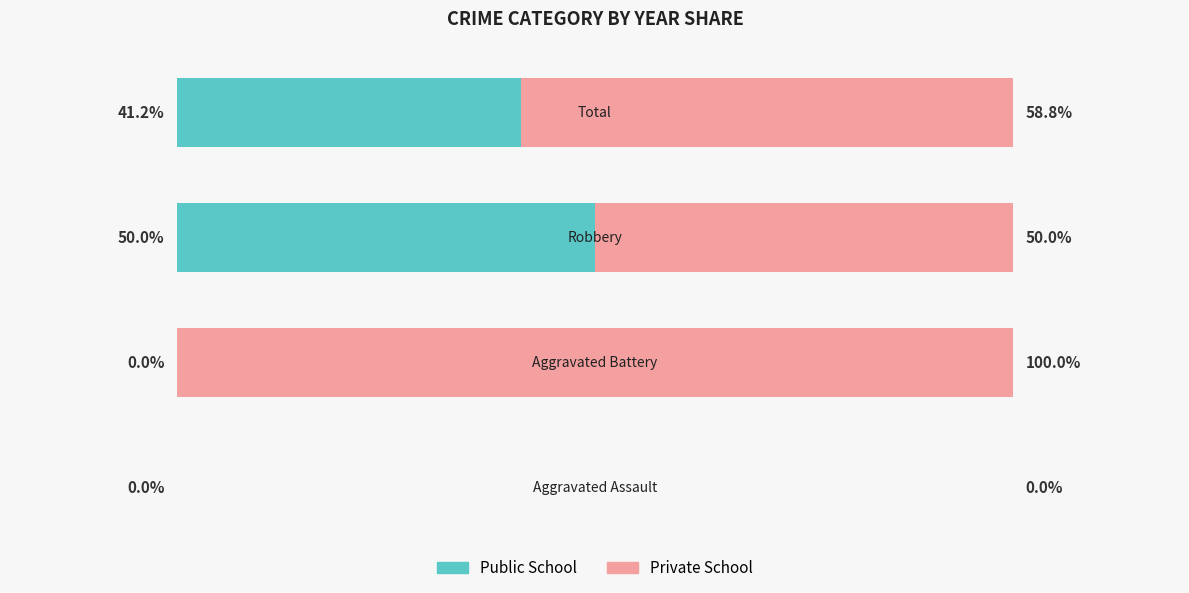

What are all the series names shown in the legend?

Public School, Private School